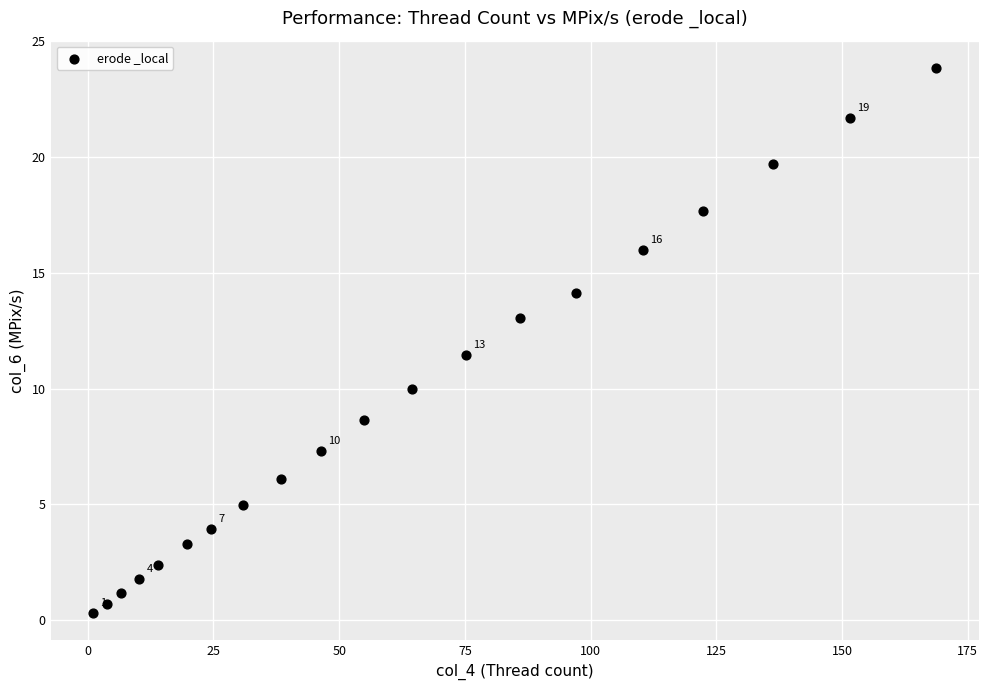

What is the range of Y values (max minus min)?

23.5